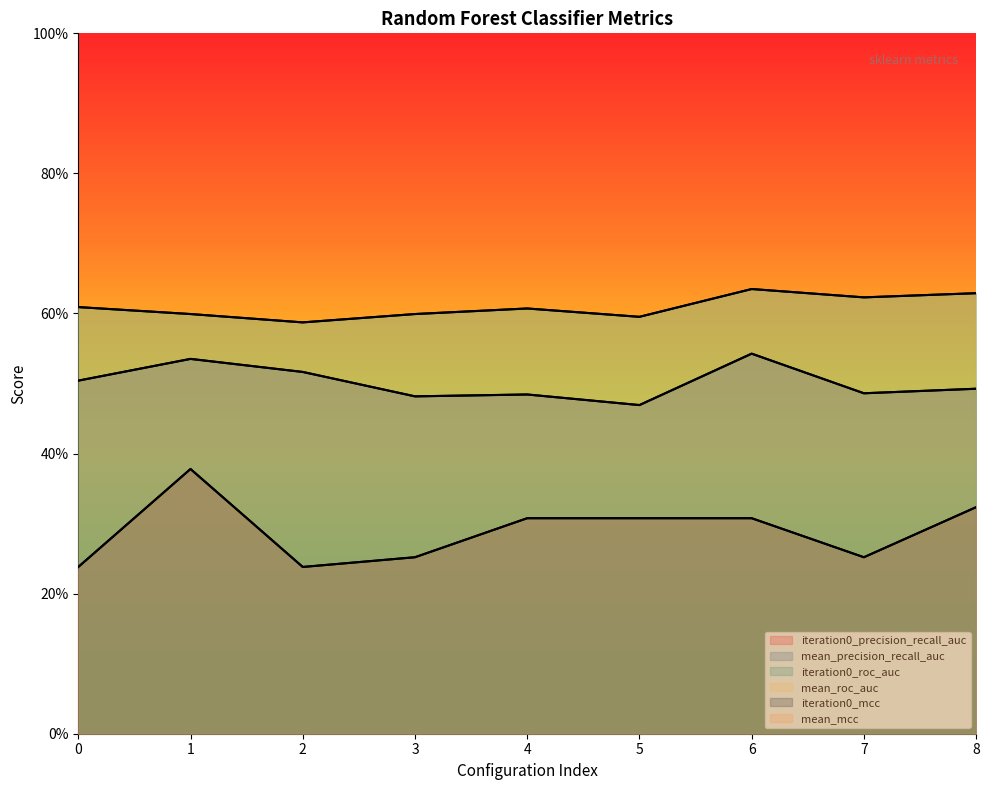

At which category is the sum across all series the highest?

1